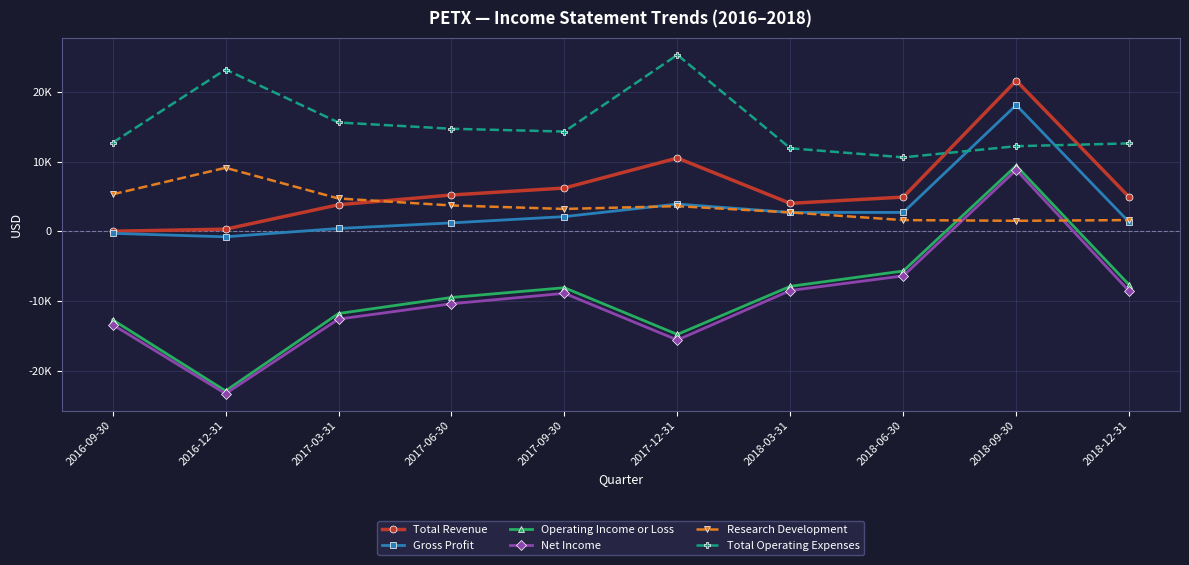

What are all the series names shown in the legend?

Total Revenue, Gross Profit, Operating Income or Loss, Net Income, Research Development, Total Operating Expenses